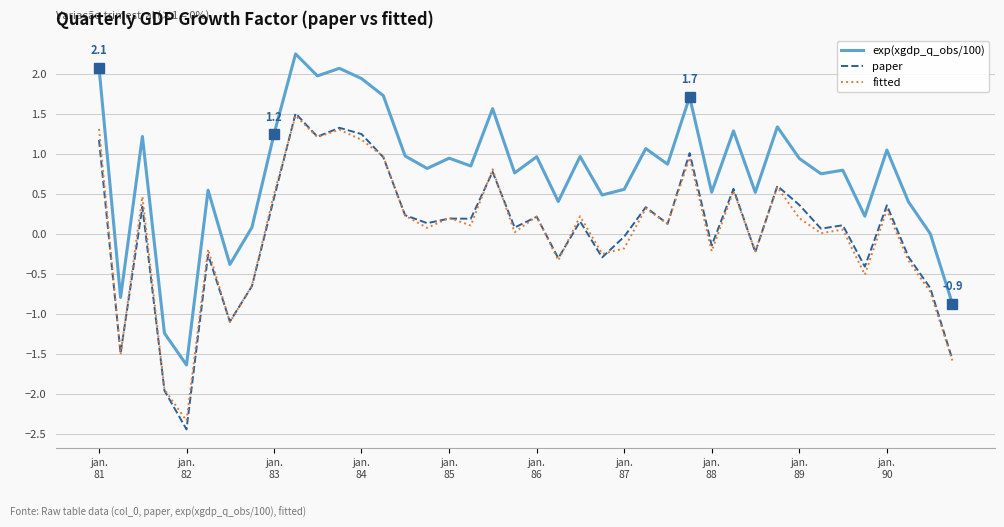

Is this an area chart (filled region under the line)?

No